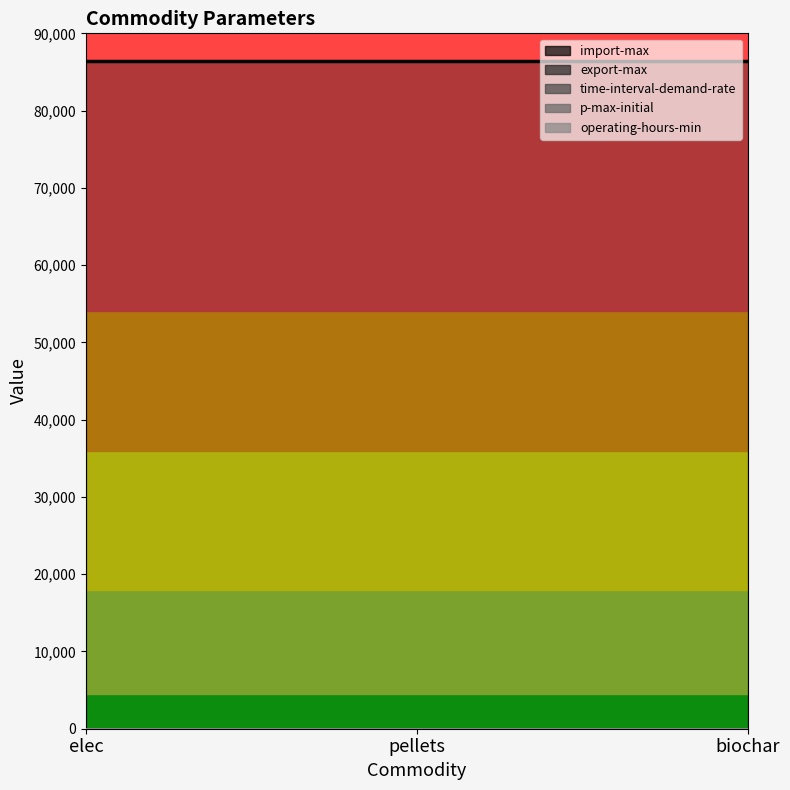

At which label is operating-hours-min closest to 0?

elec